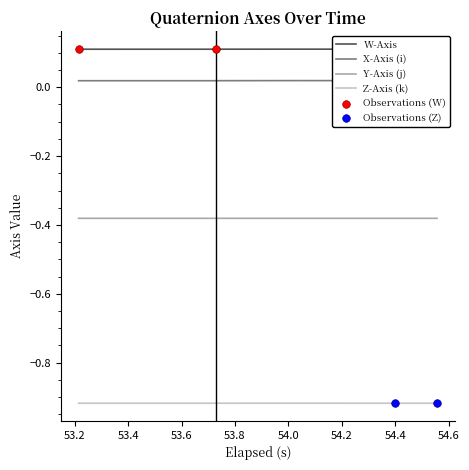

Which series has the largest total across all categories?

W-Axis